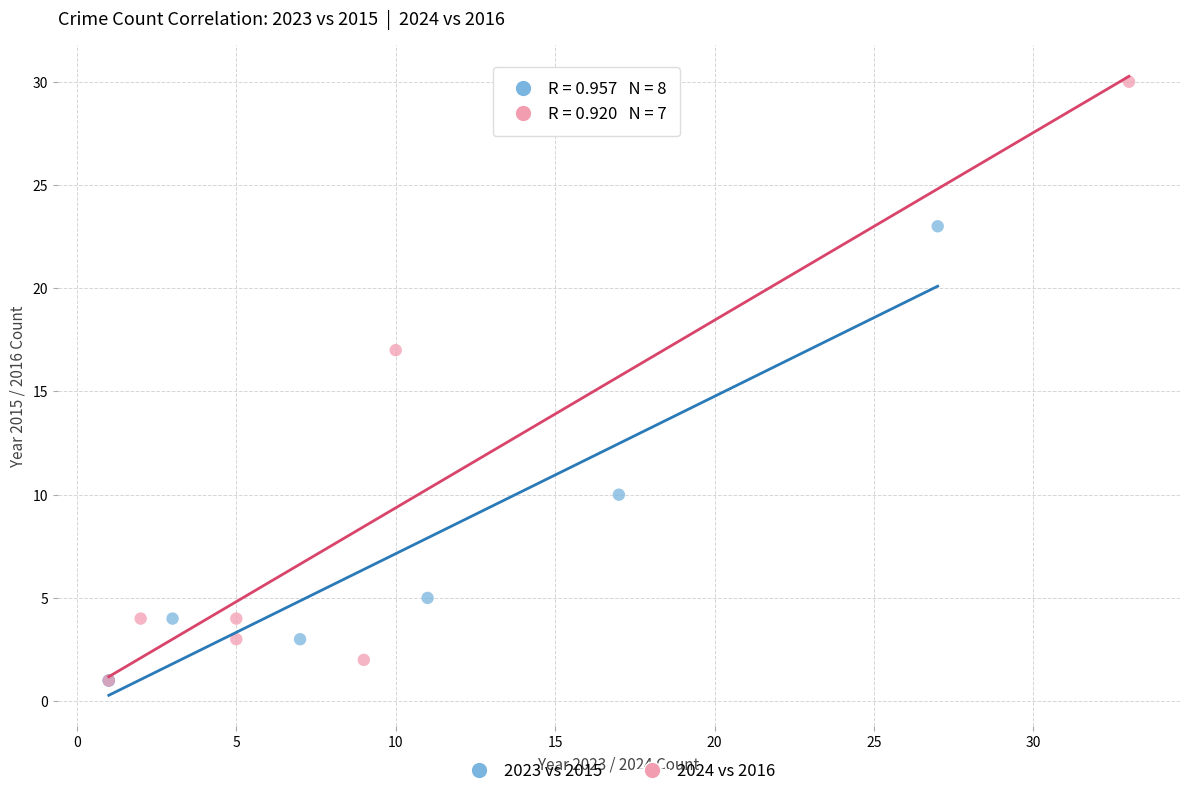

Which series reaches the maximum Y coordinate?

2024 vs 2016